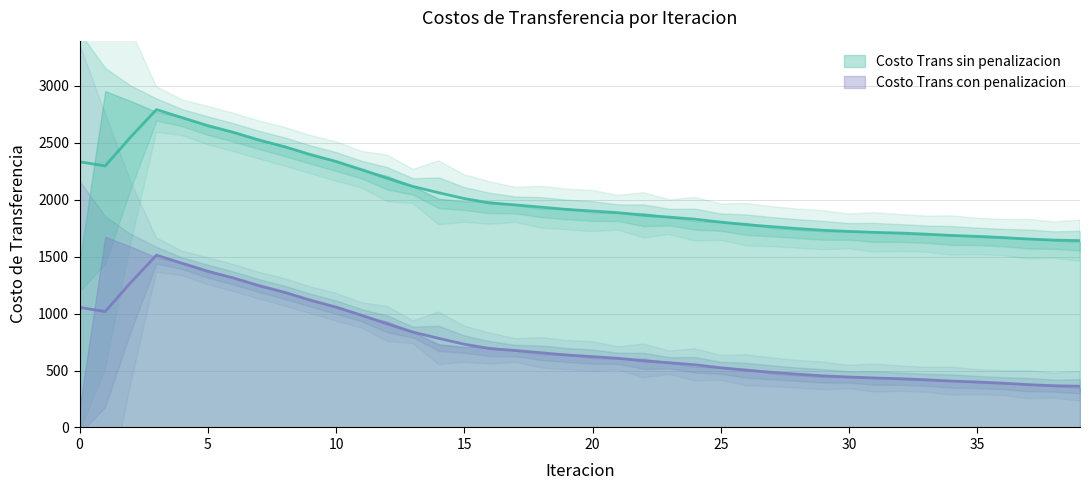

True or false: Costo Trans con penalizacion has more than 0 interior local peaks.

True